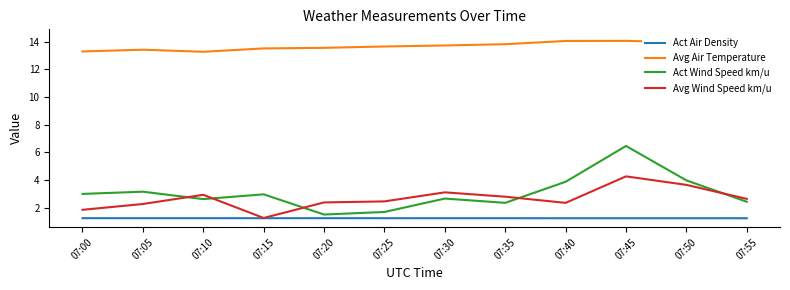

How many lines are shown in the chart?

4